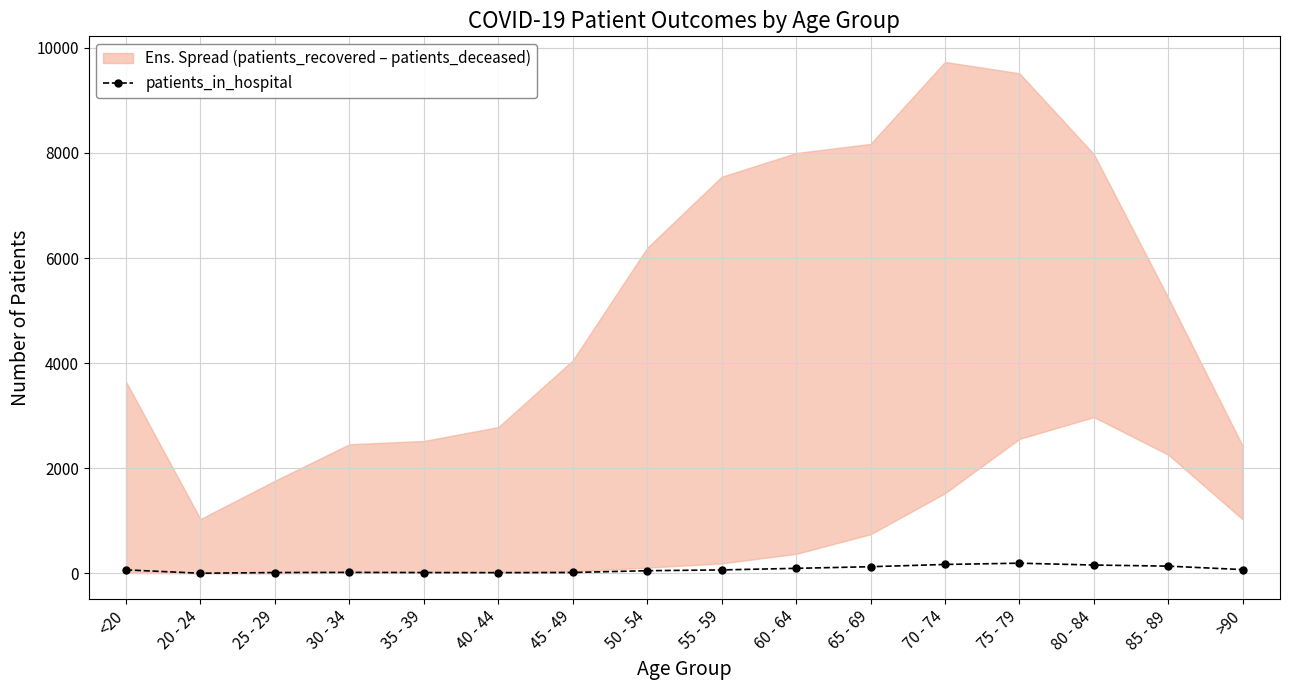

Where is the data nearest to the value 100?

60 - 64